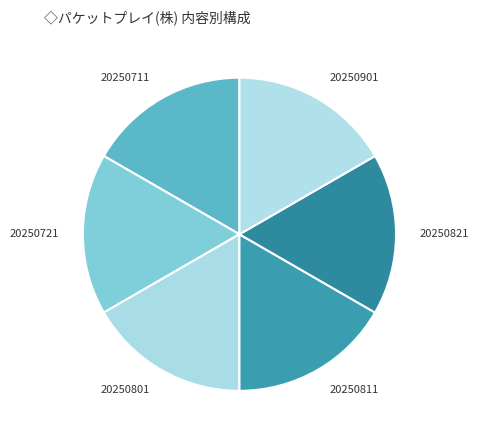

Does any single category account for the majority?

No